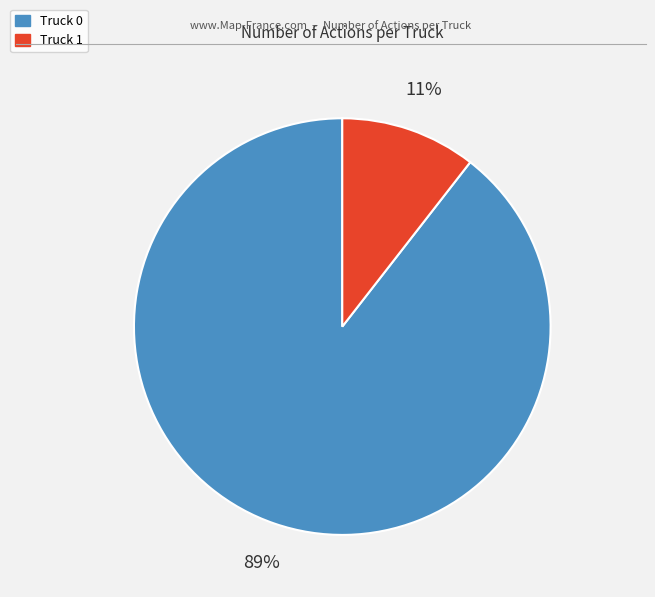

How many segments does this pie chart have?

2